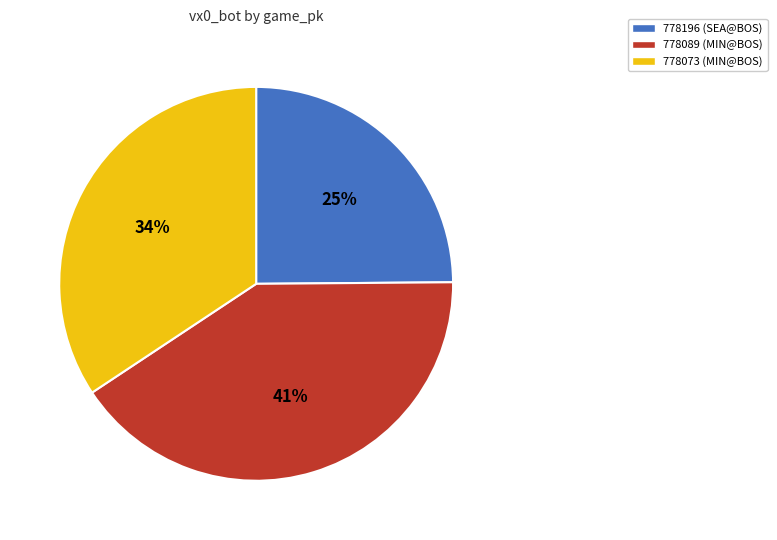

Is there a majority slice in this chart?

No